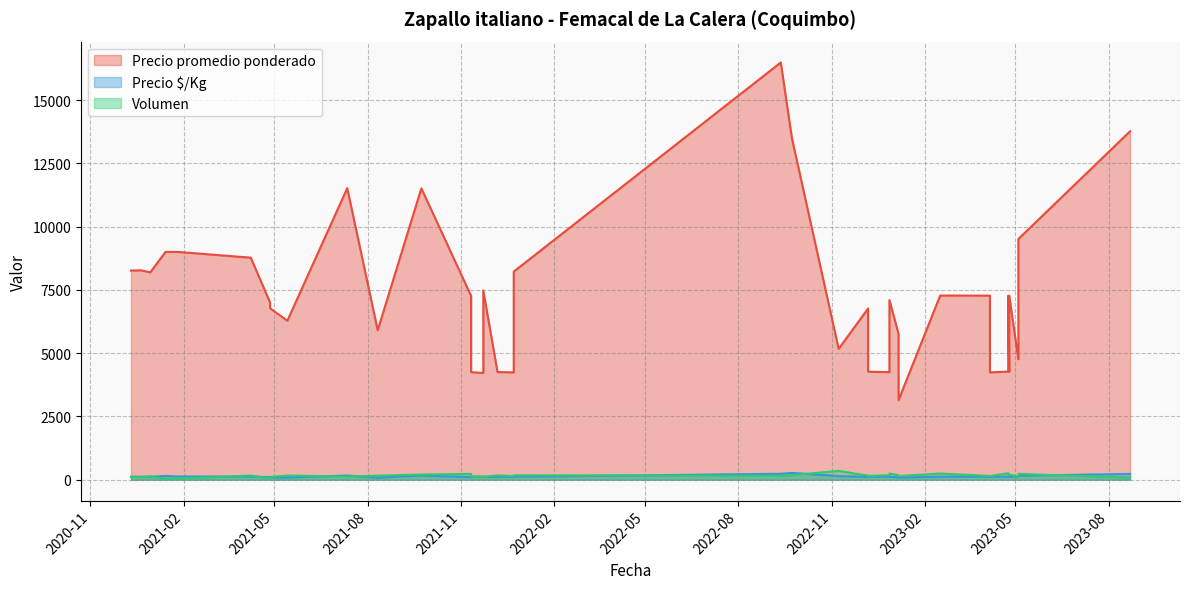

Which category has the lowest value in the Precio $/Kg series?

2021-08-11